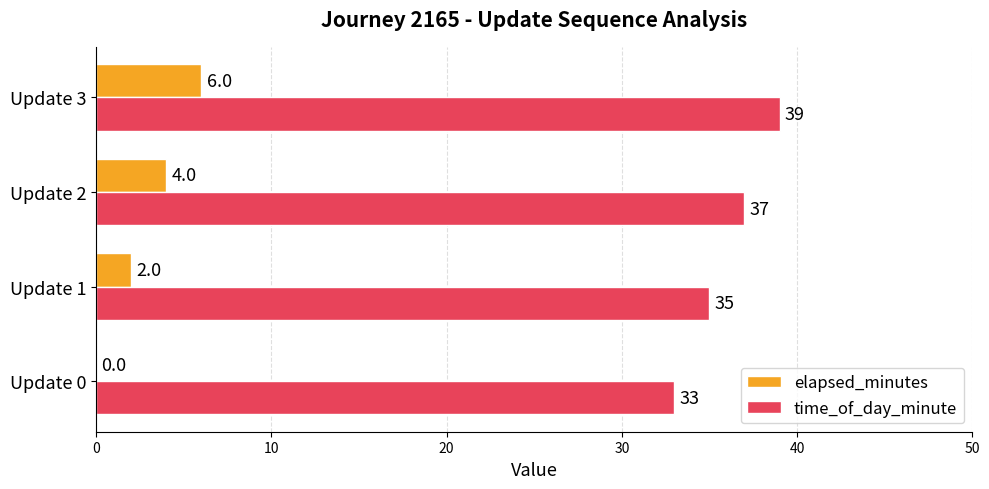

What is the sum of all time_of_day_minute values?

144